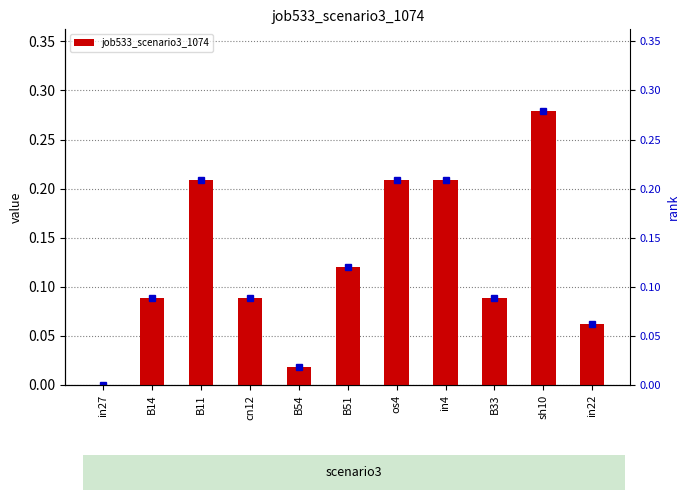

Which label corresponds to the largest value in the chart?

sh10